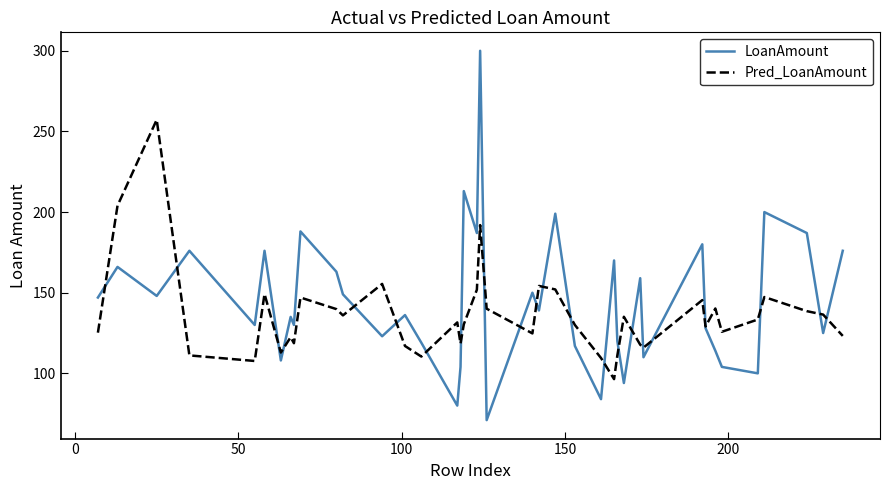

How many categories are shown in the chart?

40